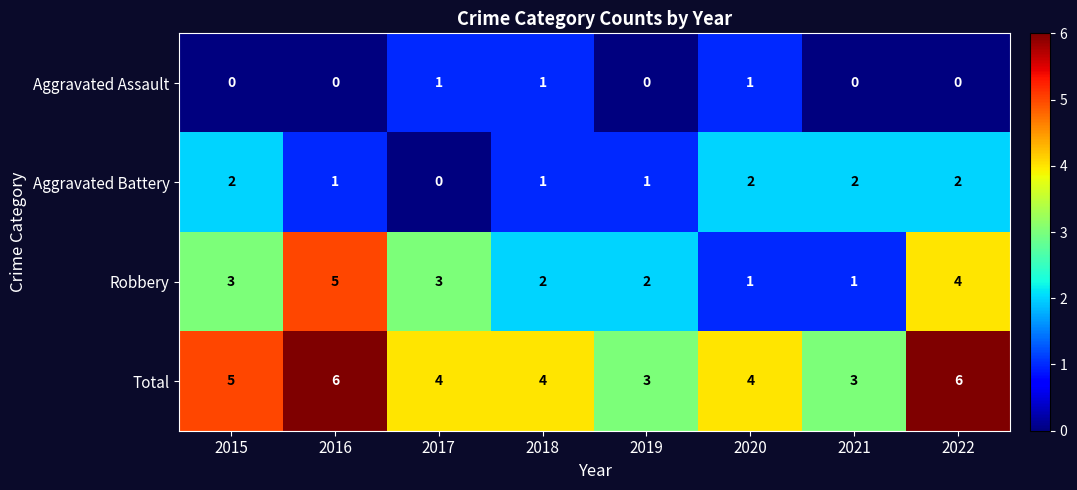

What is the difference between the maximum and second lowest values in the Total series?

3